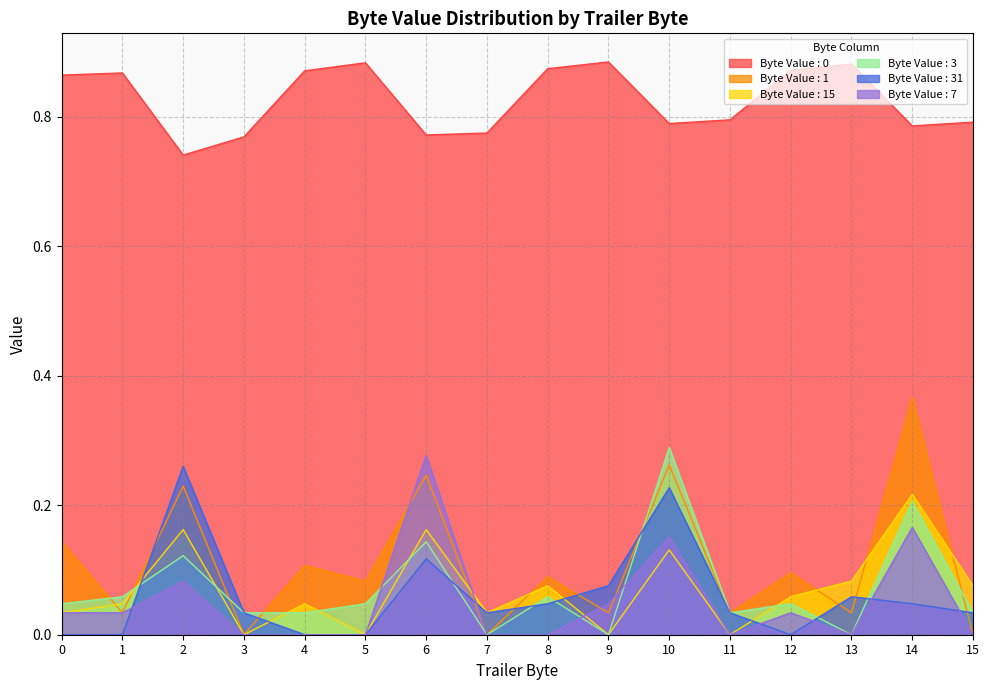

Which category has the lowest value in the Byte Value : 7 series?

3